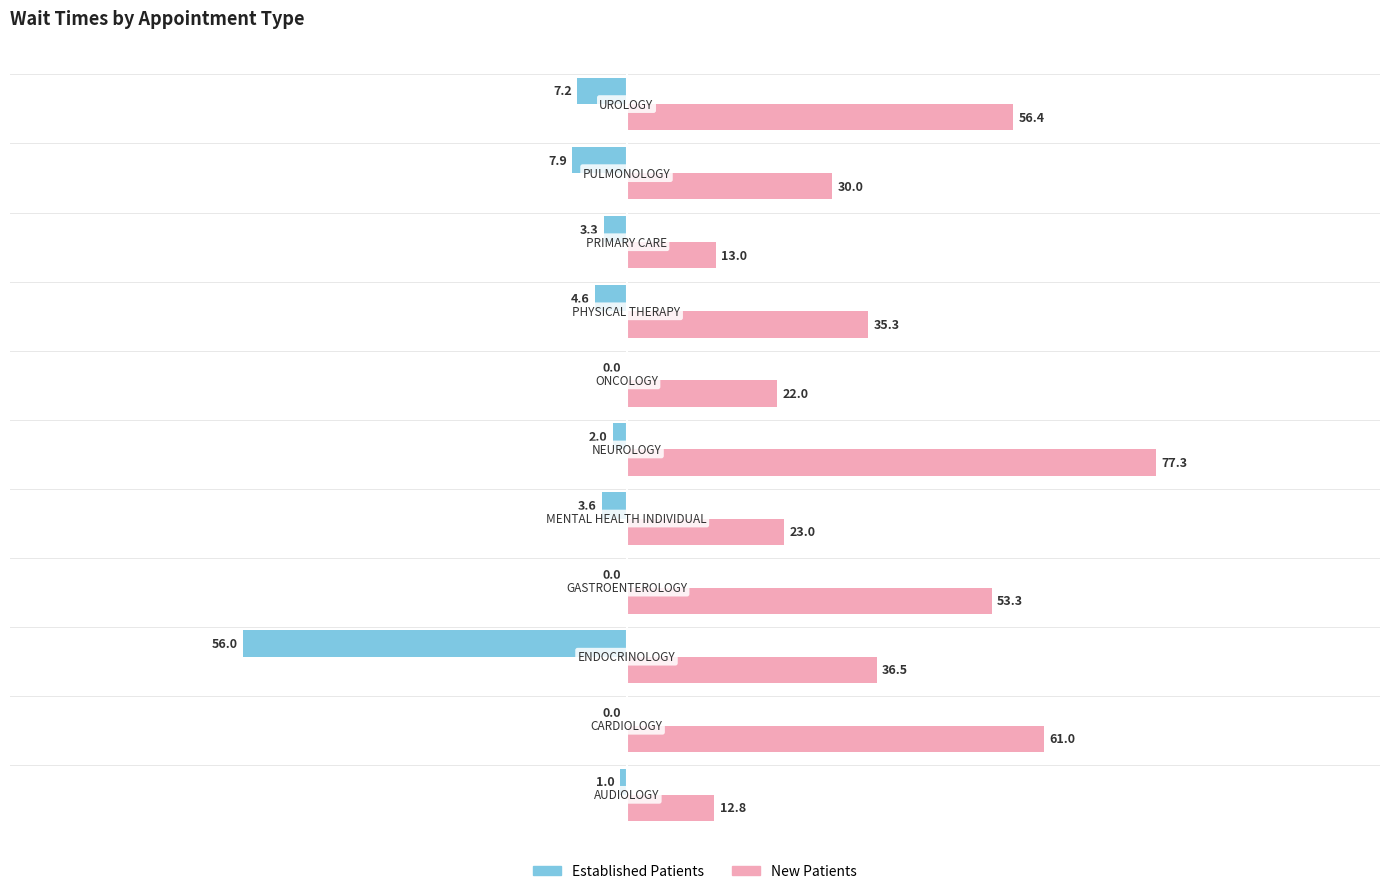

What is the greatest value displayed?

77.3